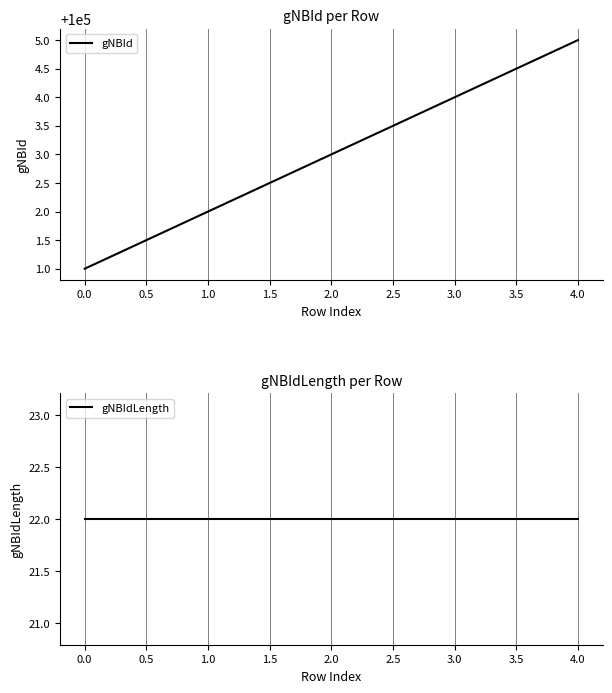

Rank the categories by gNBId value from lowest to highest.

0.0, 1.0, 2.0, 3.0, 4.0